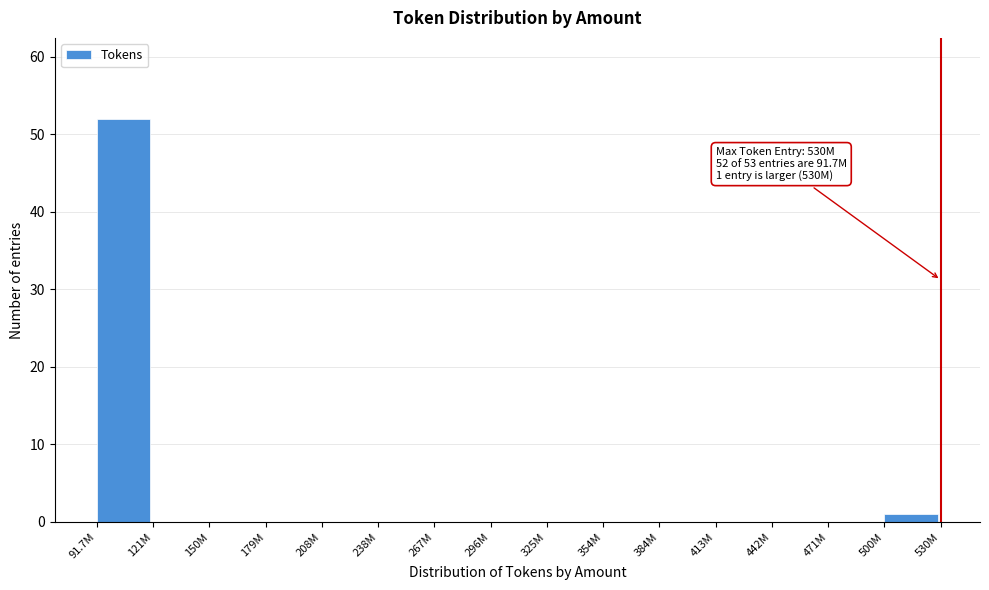

Reading right to left, what are all the values shown in this chart?

500M=1	471M=0	442M=0	413M=0	384M=0	354M=0	325M=0	296M=0	267M=0	238M=0	208M=0	179M=0	150M=0	121M=0	91.7M=52